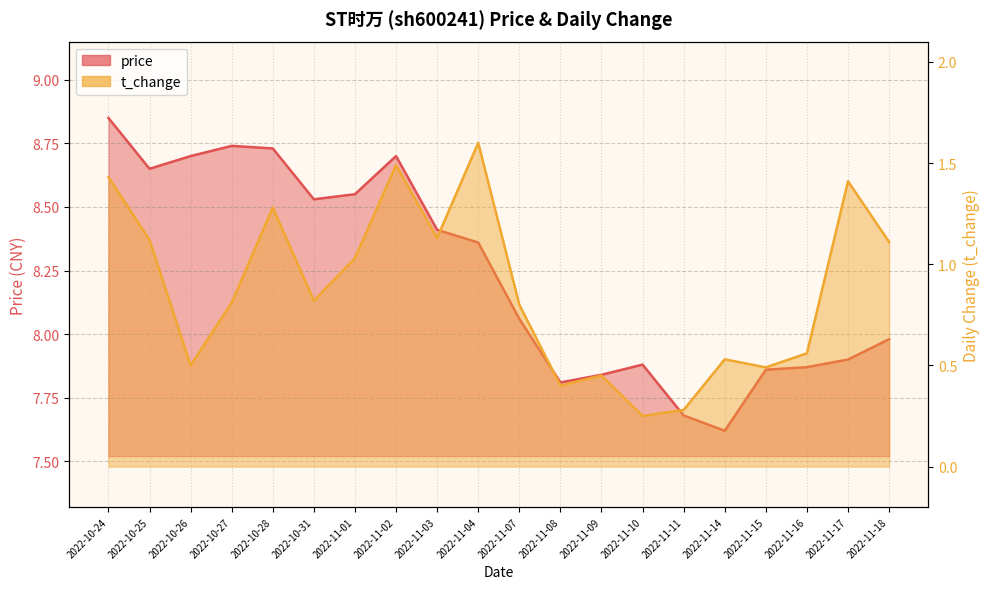

At which label does price first exceed 8?

2022-10-24